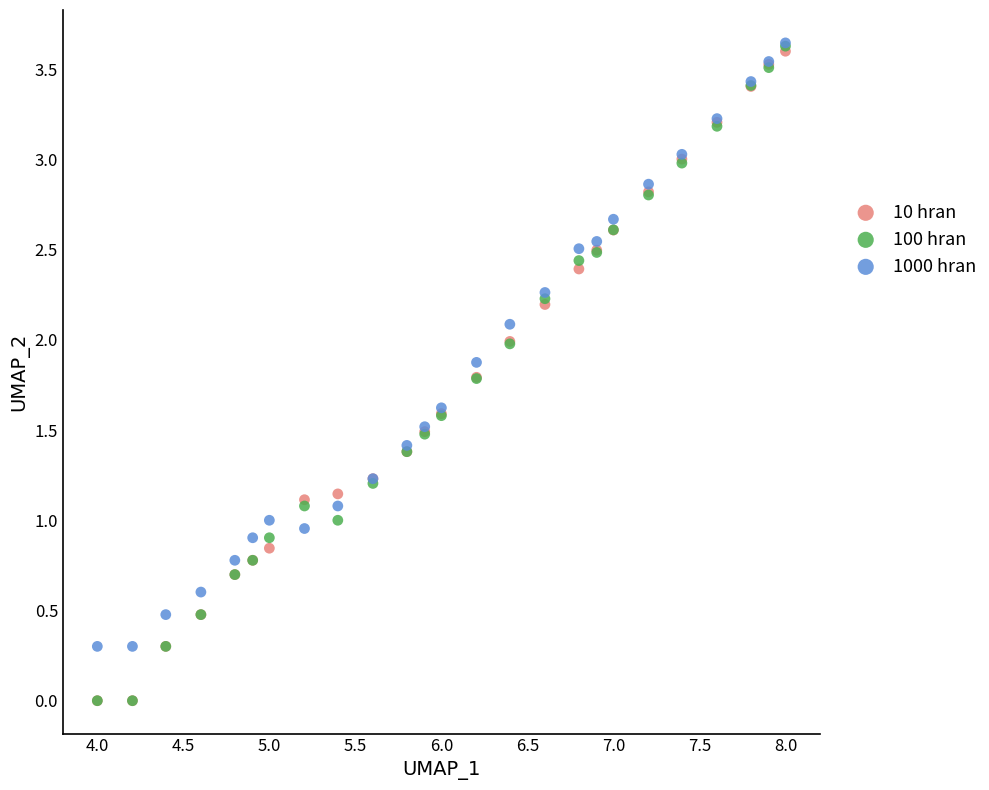

What are all the series names shown in the legend?

10 hran, 100 hran, 1000 hran